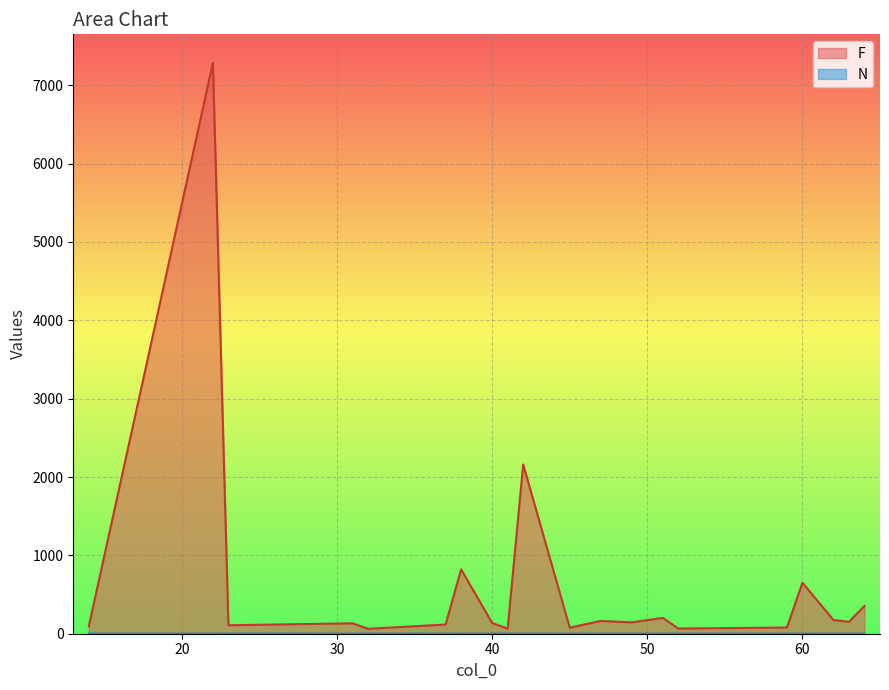

What is the sum of the N values at 51 and 41?

2